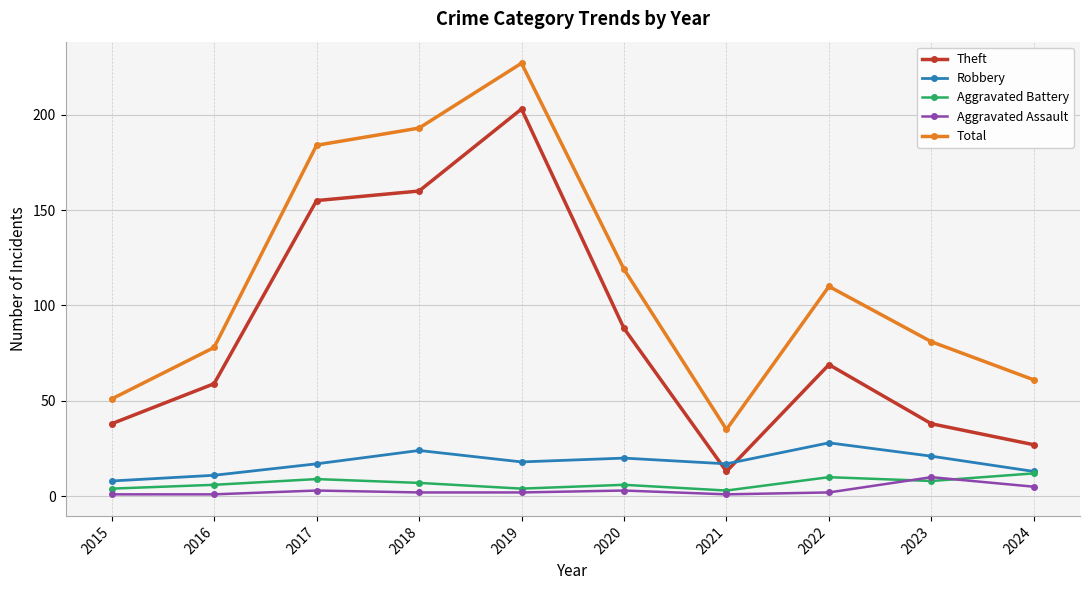

Reading right to left, what are all the values shown in this chart?

Theft: 2024=27	2023=38	2022=69	2021=13	2020=88	2019=203	2018=160	2017=155	2016=59	2015=38
Robbery: 2024=13	2023=21	2022=28	2021=17	2020=20	2019=18	2018=24	2017=17	2016=11	2015=8
Aggravated Battery: 2024=12	2023=8	2022=10	2021=3	2020=6	2019=4	2018=7	2017=9	2016=6	2015=4
Aggravated Assault: 2024=5	2023=10	2022=2	2021=1	2020=3	2019=2	2018=2	2017=3	2016=1	2015=1
Total: 2024=61	2023=81	2022=110	2021=35	2020=119	2019=227	2018=193	2017=184	2016=78	2015=51